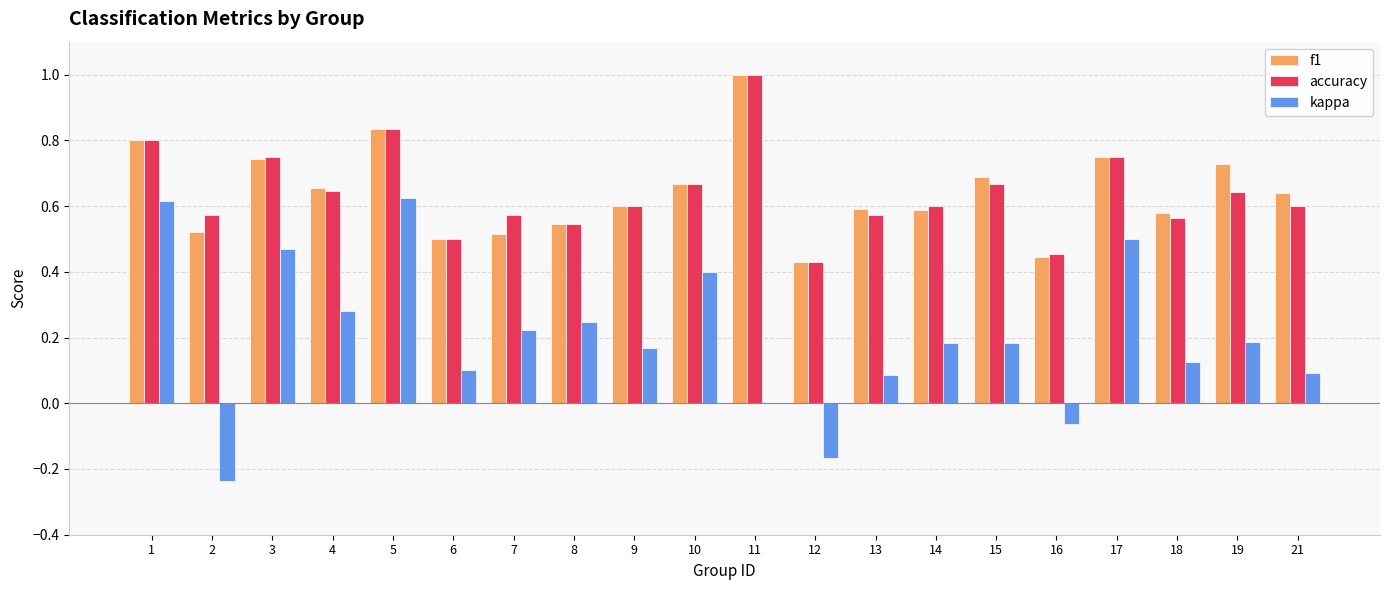

How many groups of bars are there?

20